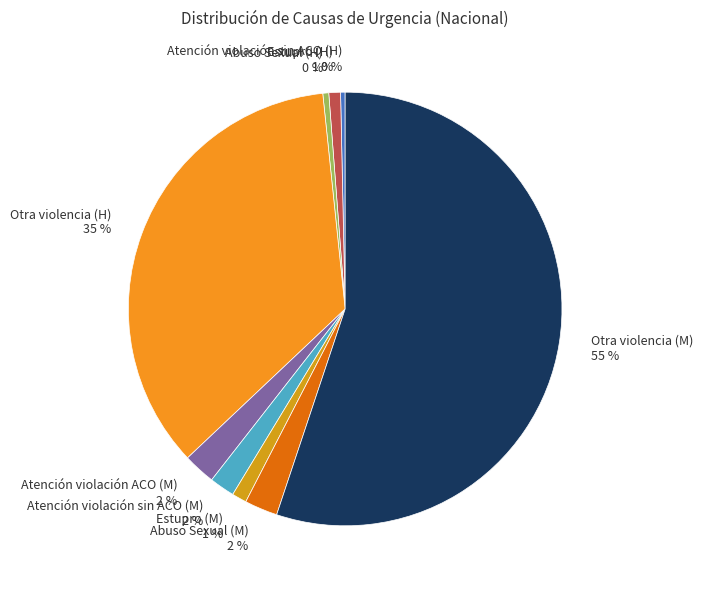

Combined, do Atención violación sin ACO (H) and Atención violación sin ACO (M) account for over 50%?

No